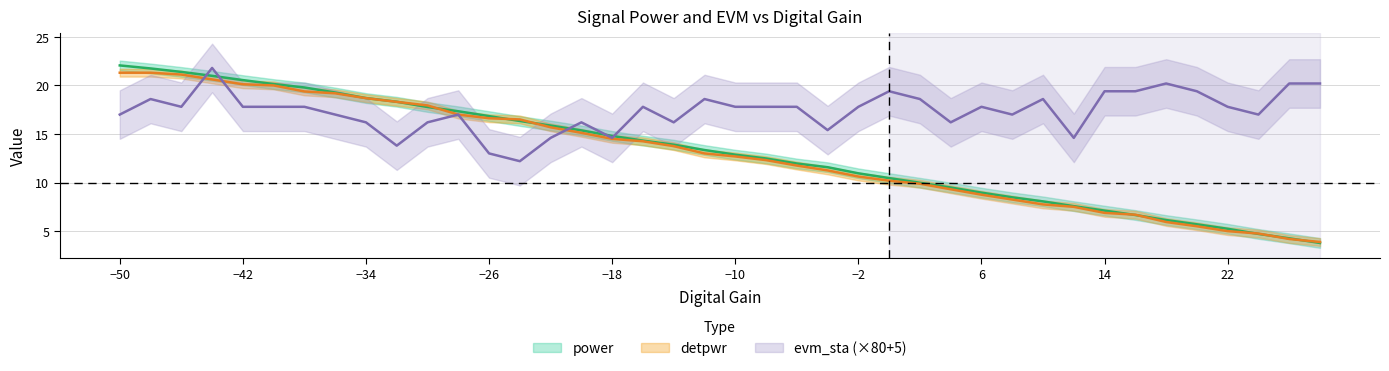

True or false: detpwr and evm_sta cross at least once.

True